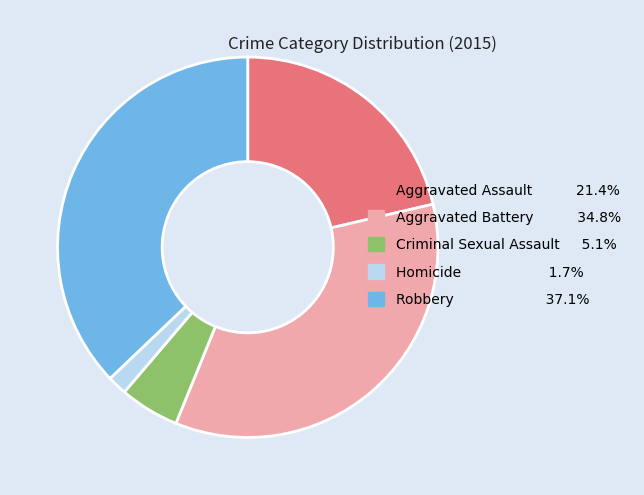

Is there a majority slice in this chart?

No